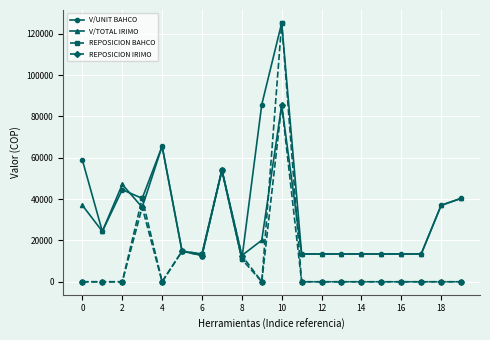

What is the lowest value of the V/UNIT BAHCO series?

10924.4